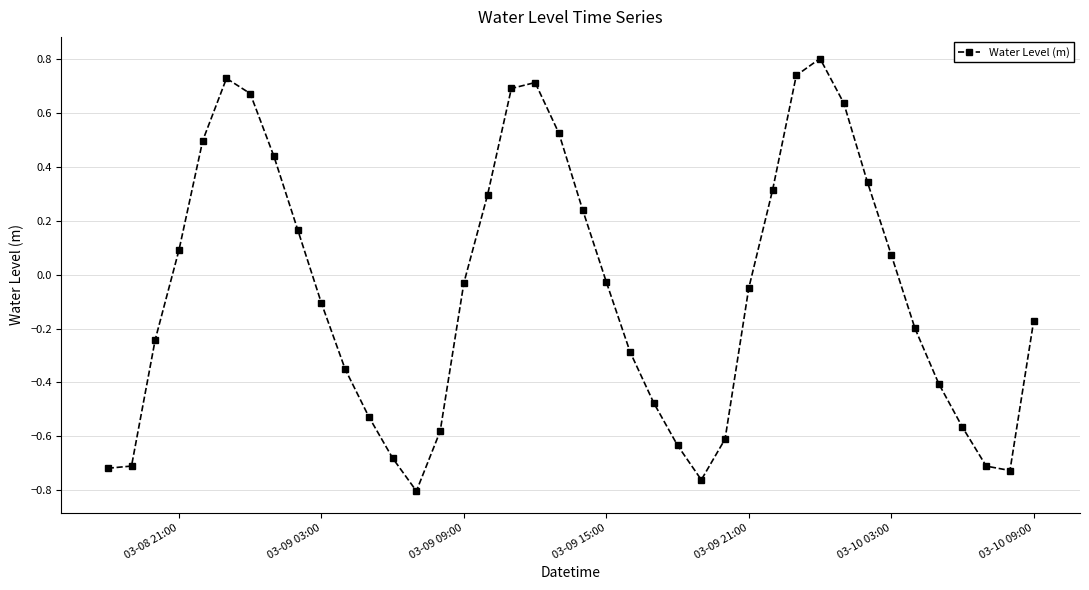

What is the average value?

-0.1